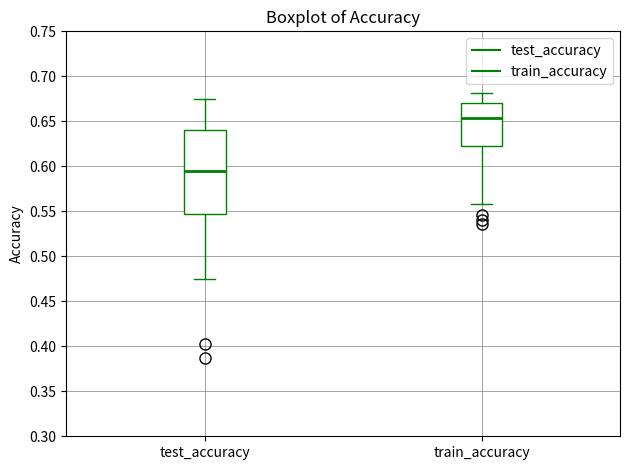

Reading left to right, read every box against the y-axis: the position of its median line, the range the box covers, and the ends of its whiskers. The values are not printed on the chart, so give them approximately, as read against the axis.

test_accuracy: median 0.595, box 0.545 to 0.640, whiskers 0.475 to 0.675
train_accuracy: median 0.655, box 0.625 to 0.670, whiskers 0.560 to 0.680